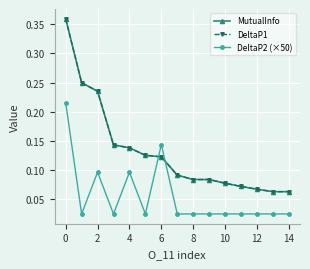

True or false: DeltaP2 (×50) has more than 0 points higher than both neighbors.

True